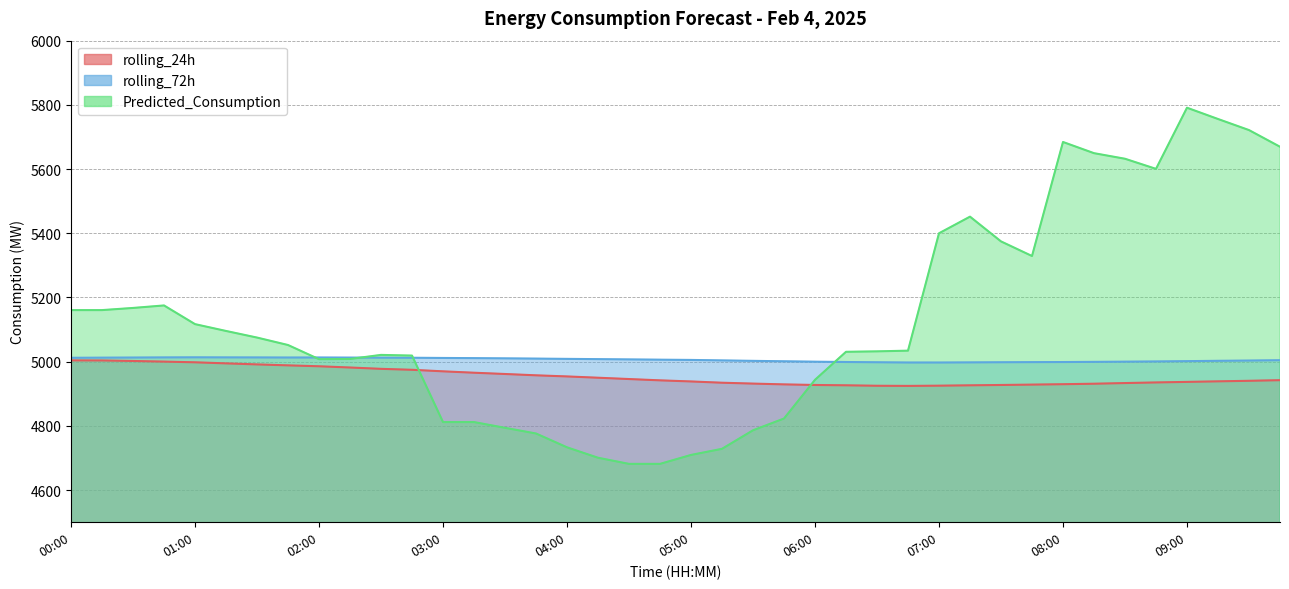

Between 05:15 and 06:30, which series saw the biggest shift?

Predicted_Consumption